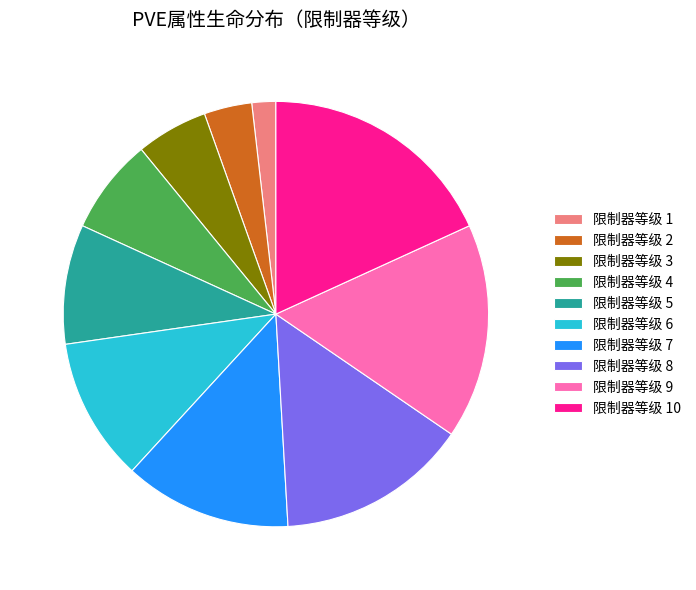

What is the ratio of the value at 限制器等级 8 to the value at 限制器等级 10?

0.8